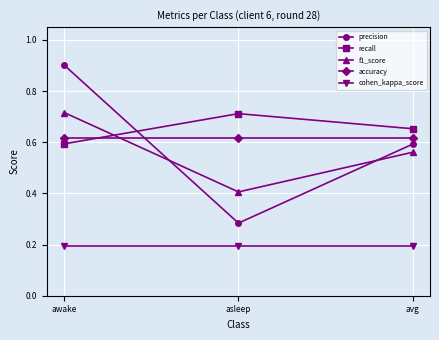

What position from the left is asleep?

2